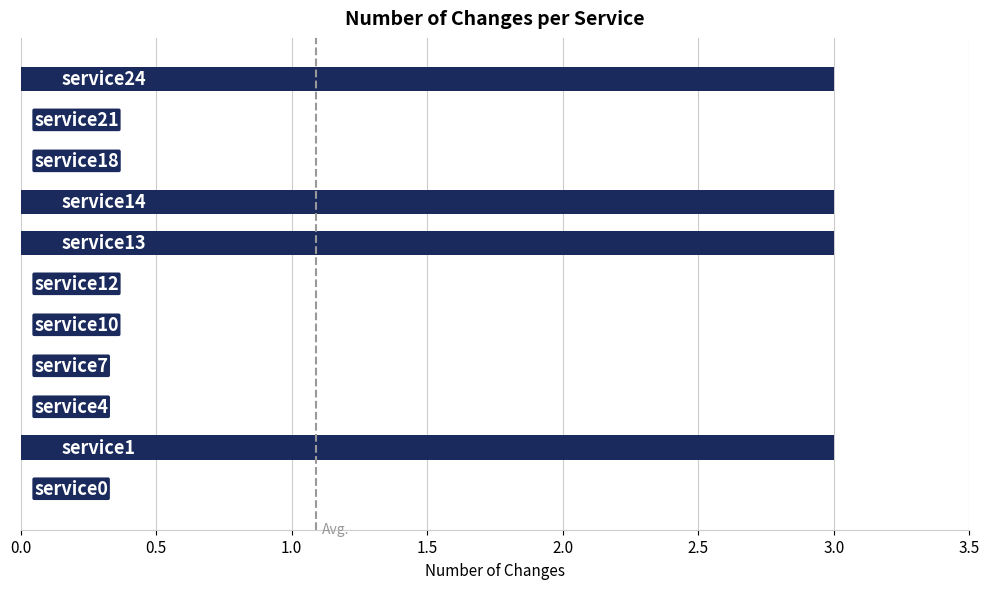

What is the sum of all values?

12